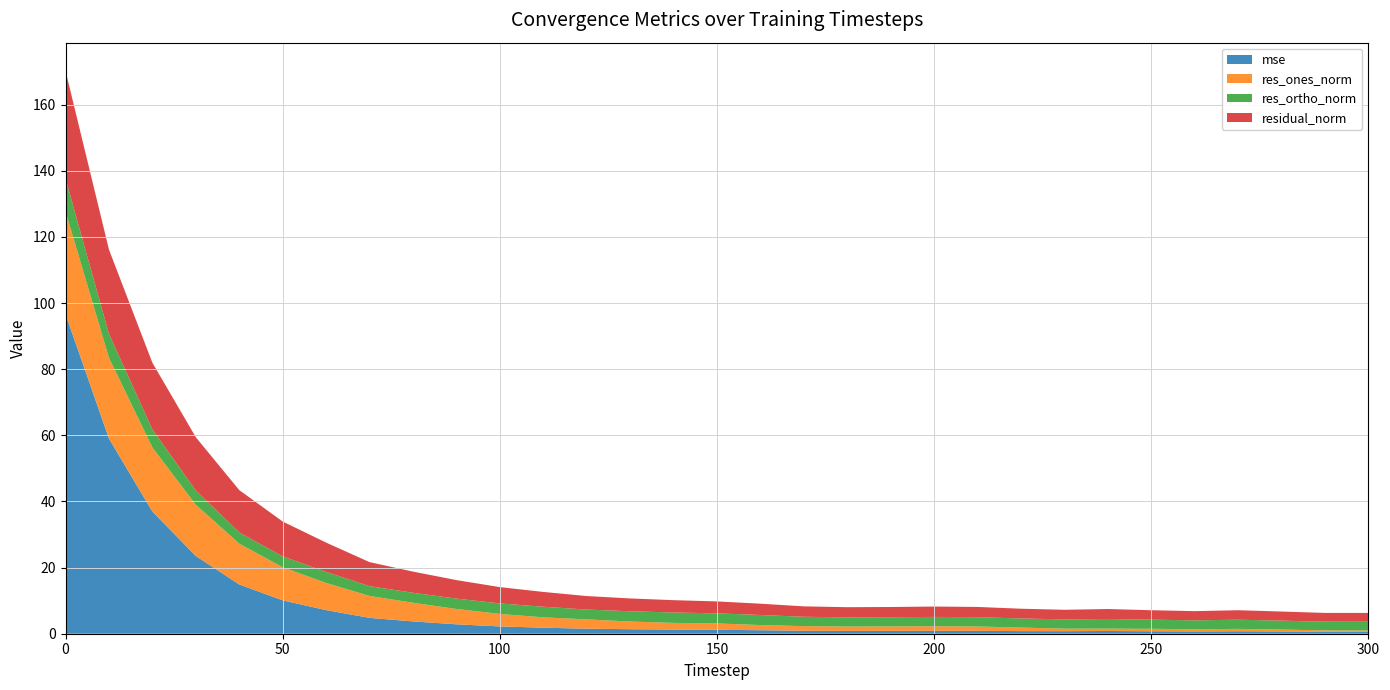

Reading left to right, what are all the values shown in this chart?

mse: 0=96.7	10=59.0	20=36.9	30=23.5	40=14.9	50=10.1	60=7.1	70=4.8	80=3.7	90=2.8	100=2.2	110=1.8	120=1.5	130=1.4	140=1.3	150=1.2	160=1.1	170=0.9	180=0.9	190=0.9	200=0.9	210=0.9	220=0.8	230=0.8	240=0.8	250=0.7	260=0.7	270=0.7	280=0.7	290=0.6	300=0.6
res_ones_norm: 0=31.1	10=24.4	20=19.4	30=15.5	40=12.3	50=10.0	60=8.2	70=6.6	80=5.6	90=4.6	100=3.8	110=3.1	120=2.8	130=2.3	140=2.0	150=1.9	160=1.6	170=1.4	180=1.3	190=1.3	200=1.4	210=1.3	220=1.1	230=0.8	240=0.7	250=0.7	260=0.7	270=0.7	280=0.6	290=0.4	300=0.4
res_ortho_norm: 0=9.9	10=7.2	20=5.5	30=4.3	40=3.4	50=3.3	60=3.3	70=3.0	80=3.0	90=3.1	100=3.2	110=3.2	120=3.0	130=3.1	140=3.1	150=3.1	160=3.0	170=2.8	180=2.8	190=2.8	200=2.8	210=2.8	220=2.7	230=2.8	240=2.9	250=2.8	260=2.7	270=2.8	280=2.7	290=2.6	300=2.6
residual_norm: 0=32.6	10=25.5	20=20.2	30=16.1	40=12.8	50=10.5	60=8.9	70=7.3	80=6.4	90=5.6	100=4.9	110=4.5	120=4.1	130=3.9	140=3.7	150=3.6	160=3.4	170=3.2	180=3.1	190=3.1	200=3.1	210=3.1	220=2.9	230=2.9	240=3.0	250=2.9	260=2.8	270=2.9	280=2.8	290=2.6	300=2.7